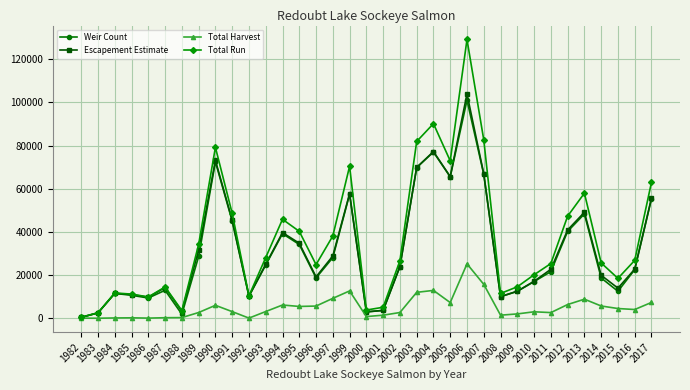

What is the lowest value of the Escapement Estimate series?

455.8